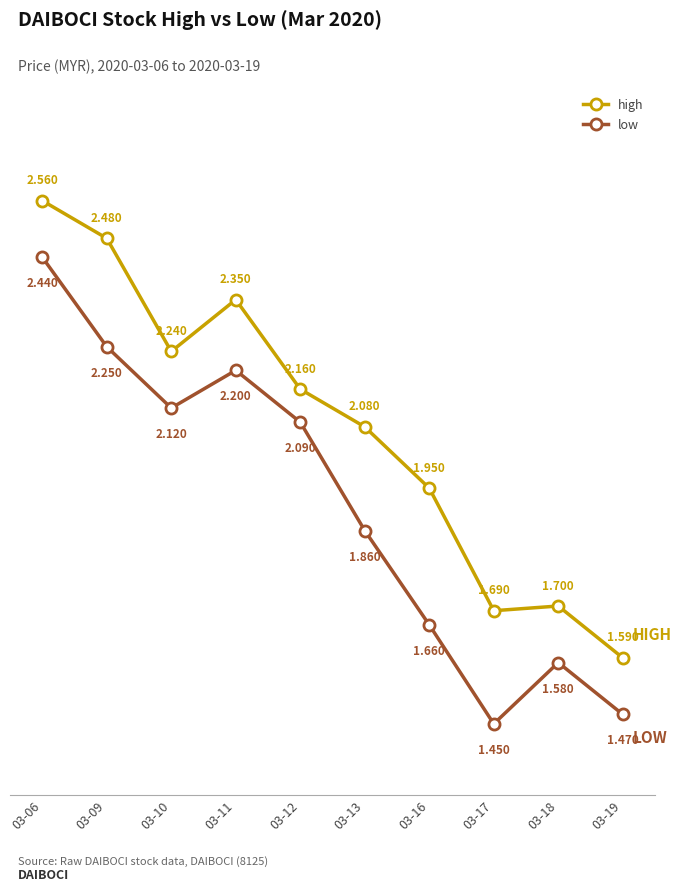

Which series has the largest total across all categories?

high